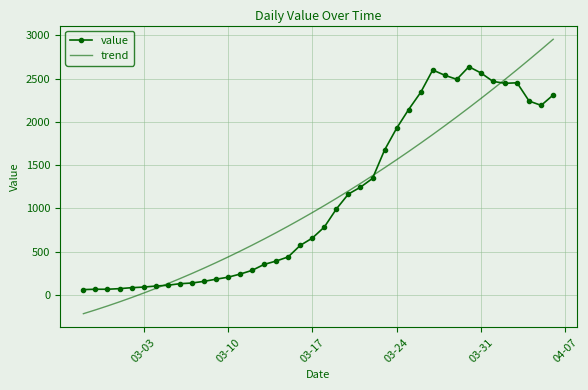

Which series has the widest spread of values?

trend